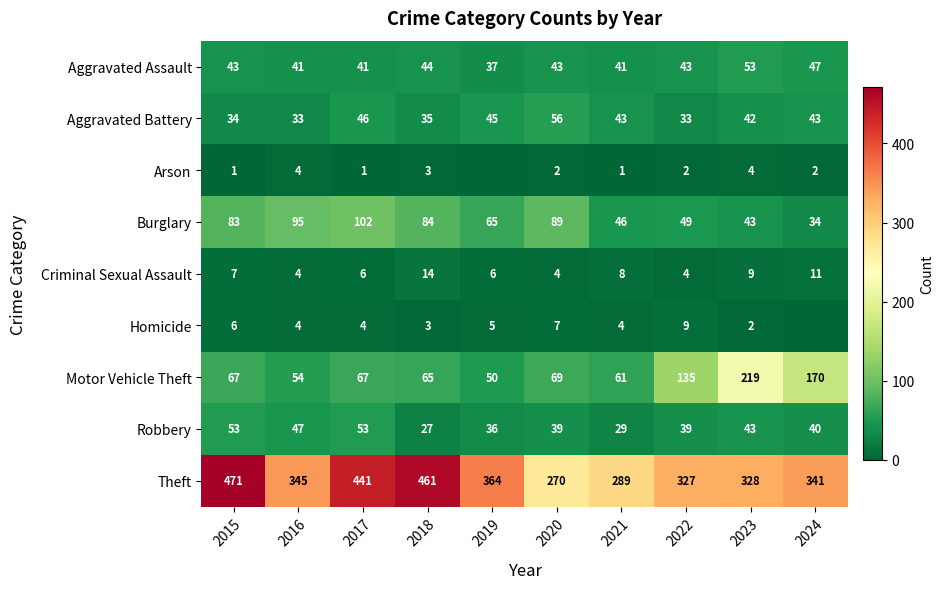

Which category has the lowest value across all series?

2019